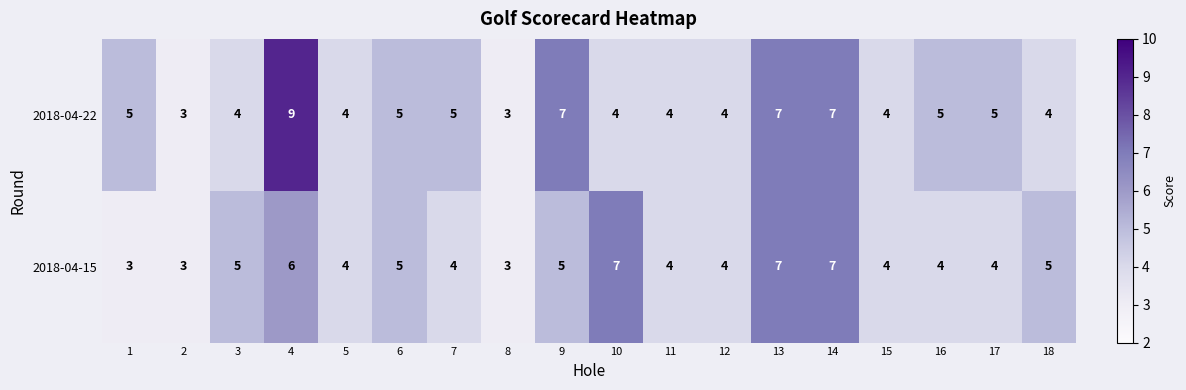

What is the total value across all series at 3?

9